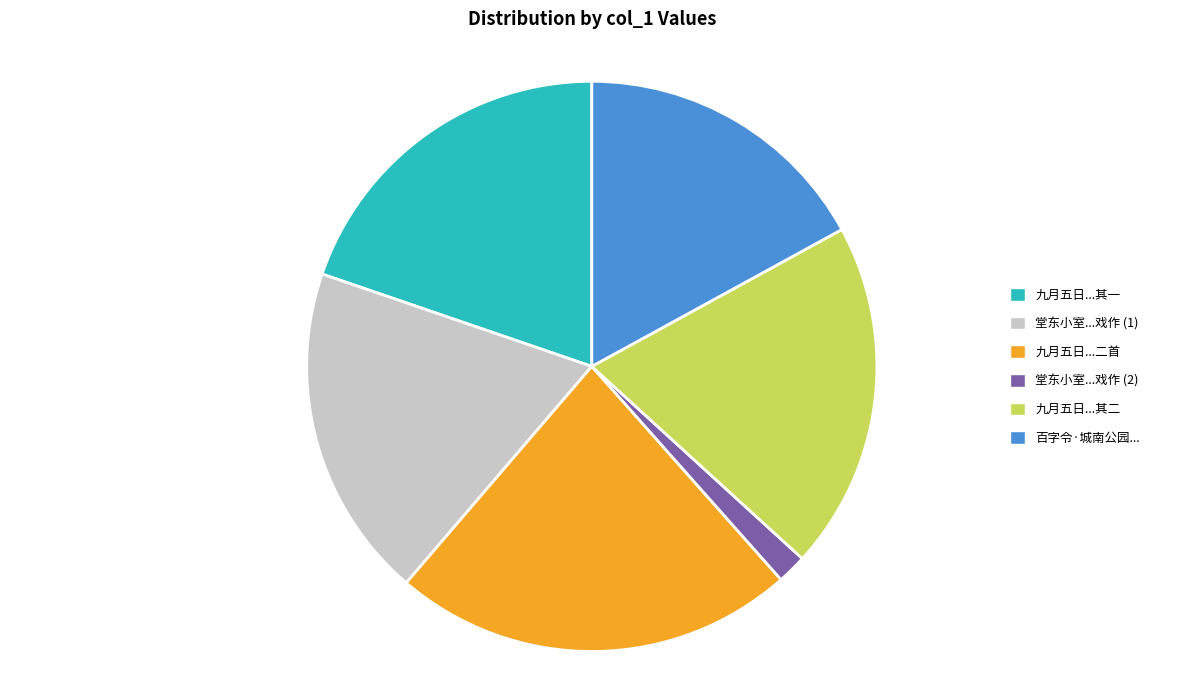

True or false: 堂东小室...戏作 (2) accounts for 2% of the total.

True